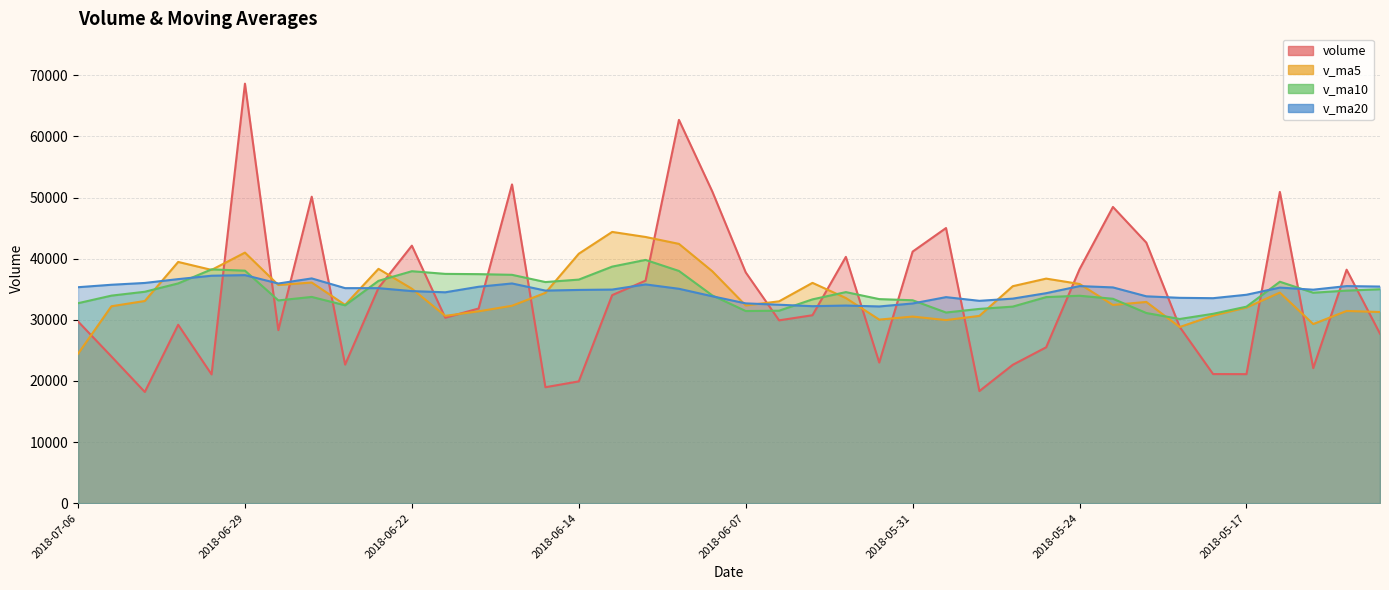

Does the chart have visible grid lines?

Yes